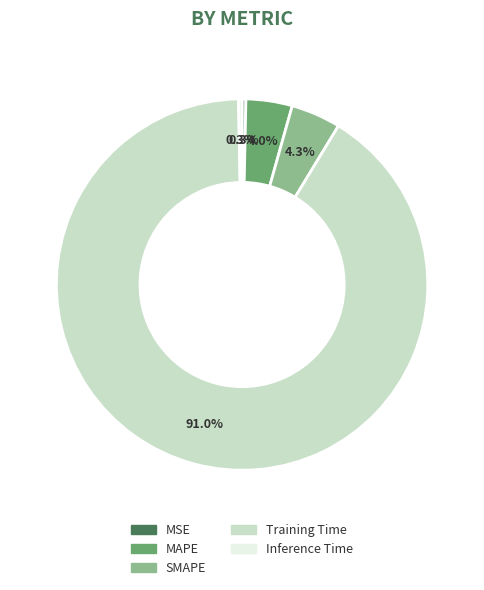

The SMAPE slice represents 4% of the pie. True or false?

True